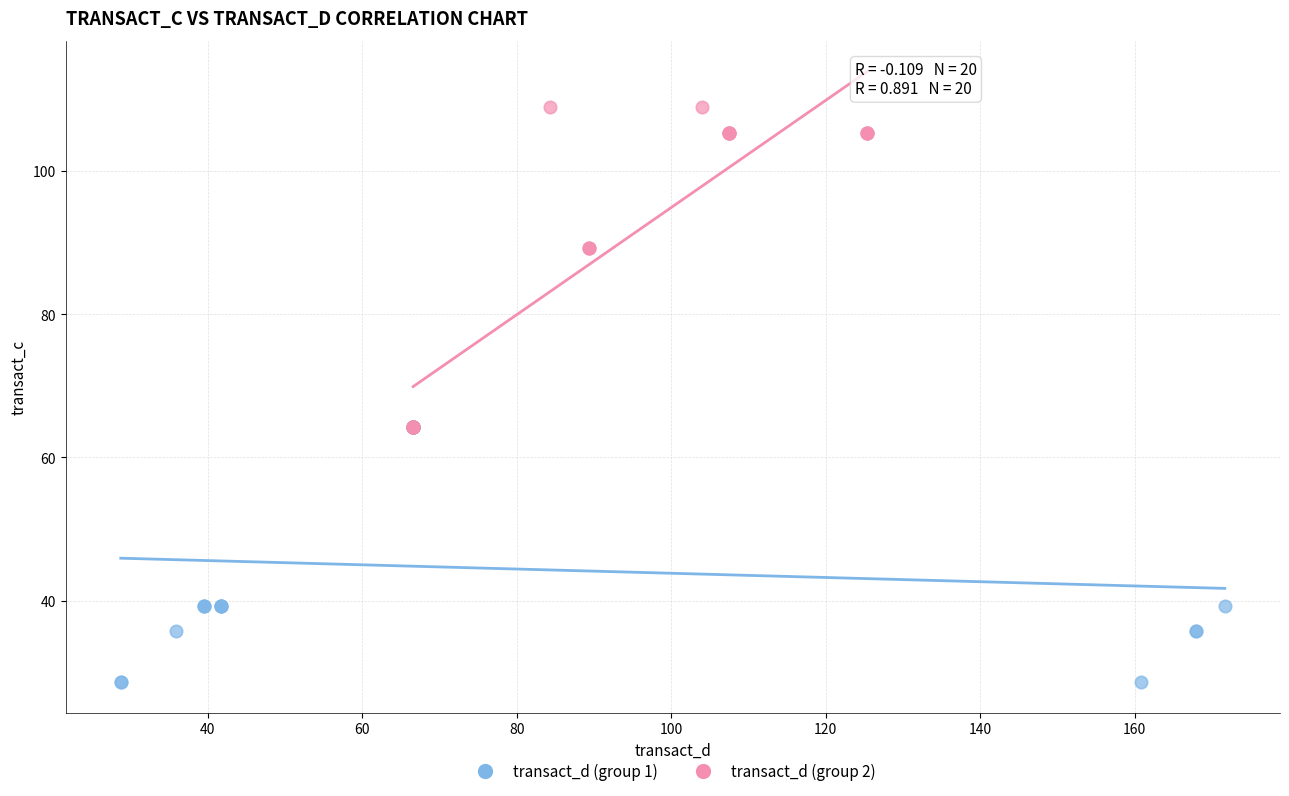

Which series has the largest Y range (max minus min)?

transact_d (group 2)